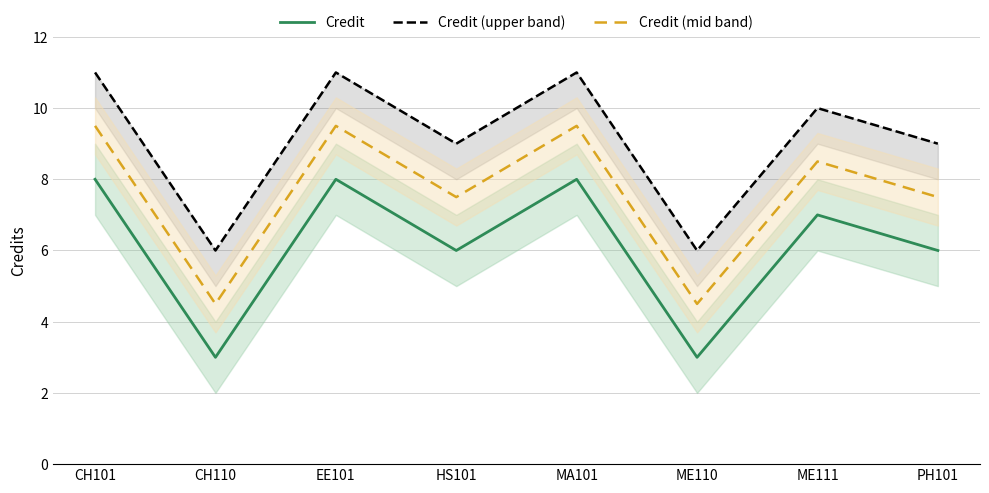

Between PH101 and CH110, which is larger?

PH101